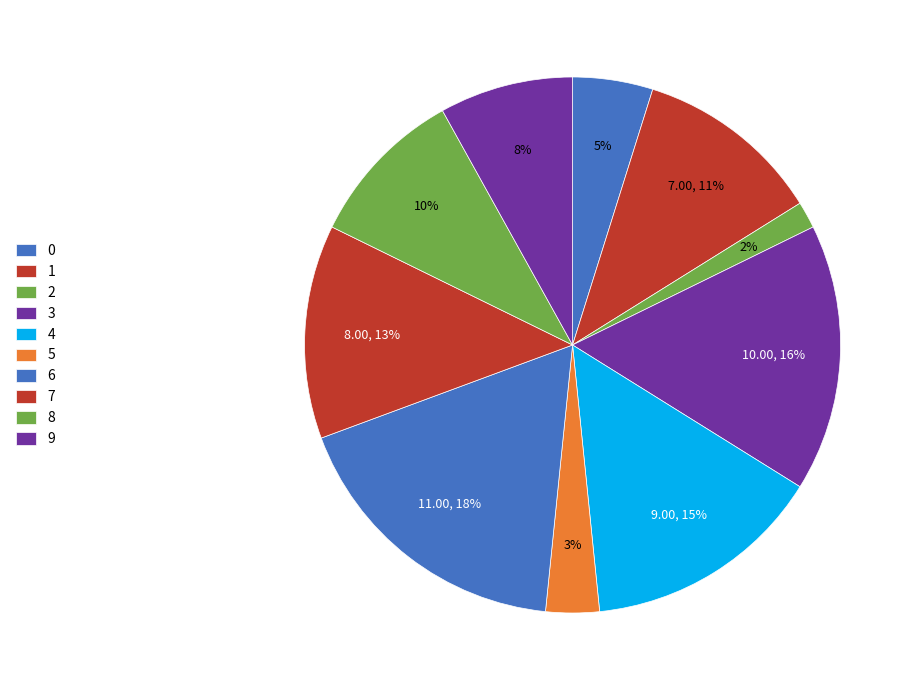

How many slices are in this pie chart?

10